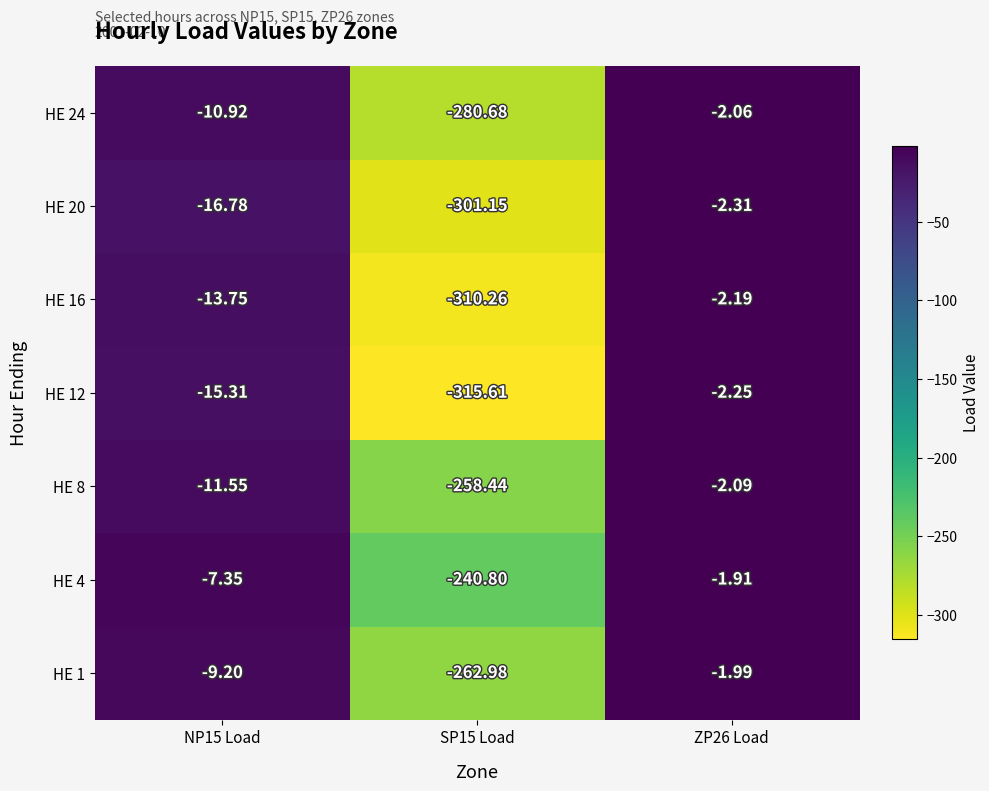

Rank the series at ZP26 Load from highest to lowest value.

HE 4, HE 1, HE 24, HE 8, HE 16, HE 12, HE 20